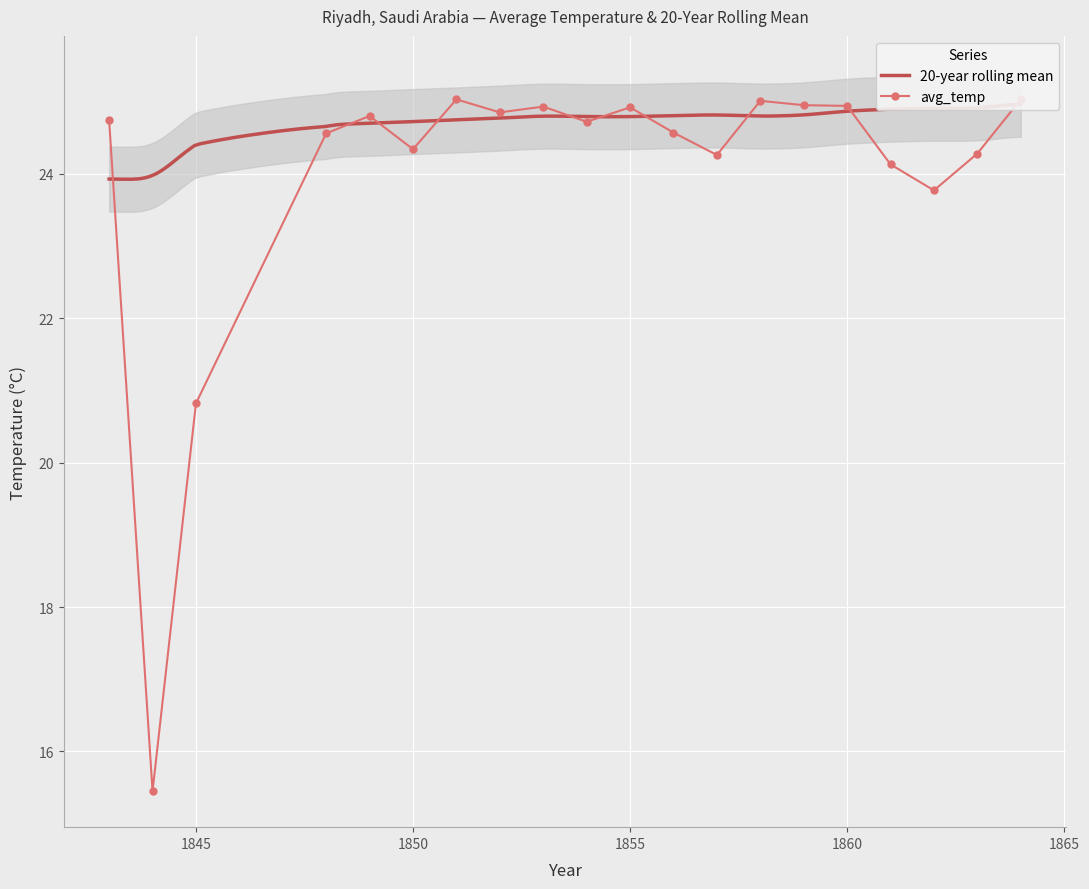

What is the minimum value shown in the chart?

15.4